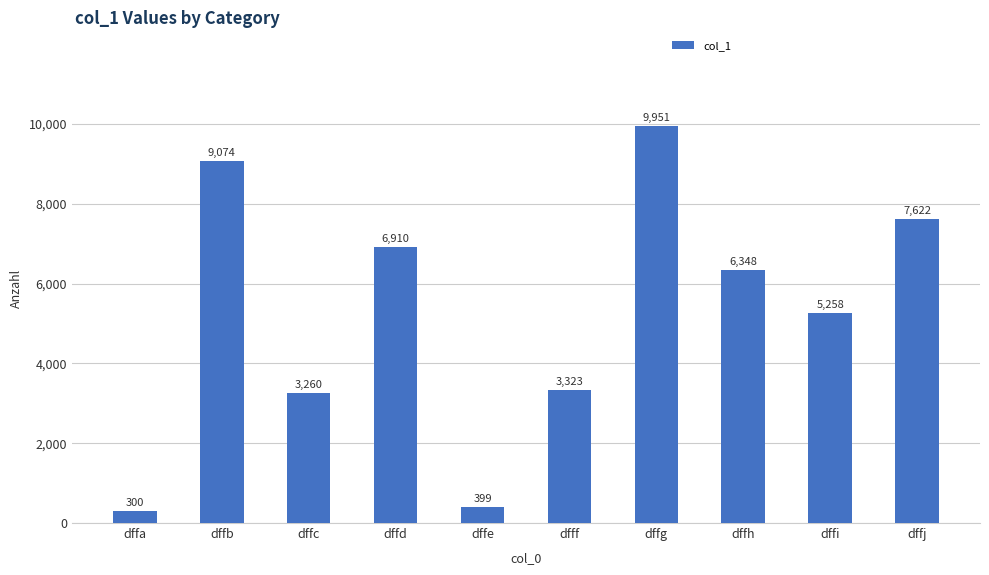

The chart shows a value of 5258 at dffi. True or false?

True